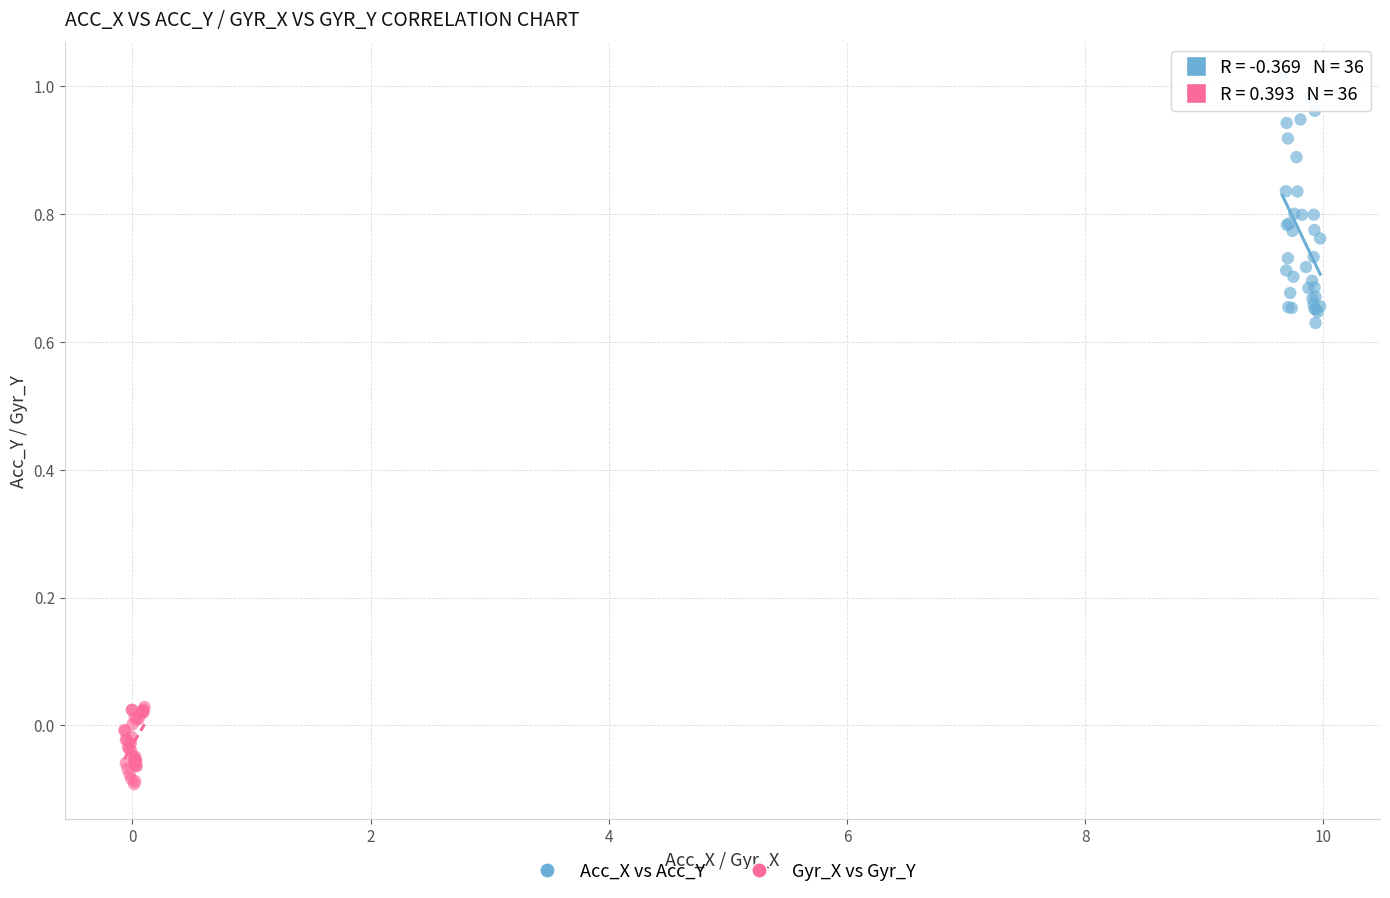

Which series contains the highest Y value?

Acc_X vs Acc_Y